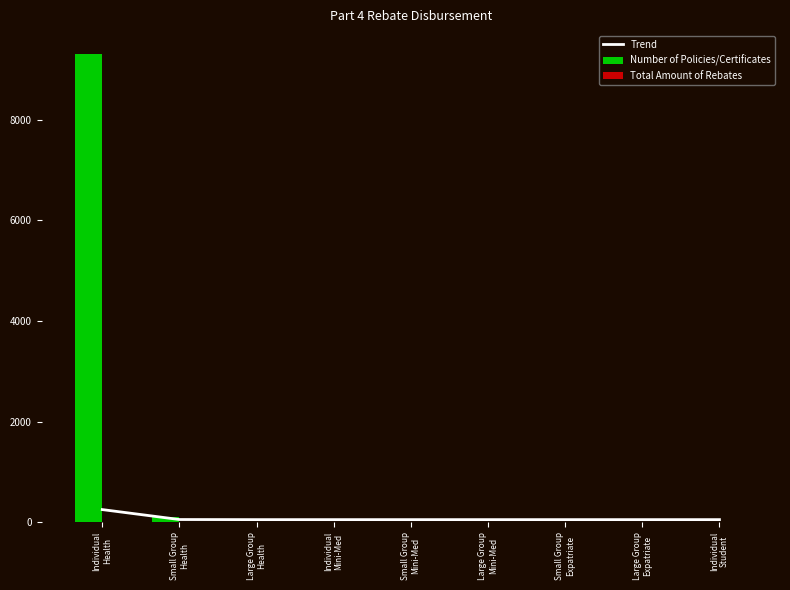

List the series in order of their peak value, lowest first.

Total Amount of Rebates, Trend, Number of Policies/Certificates